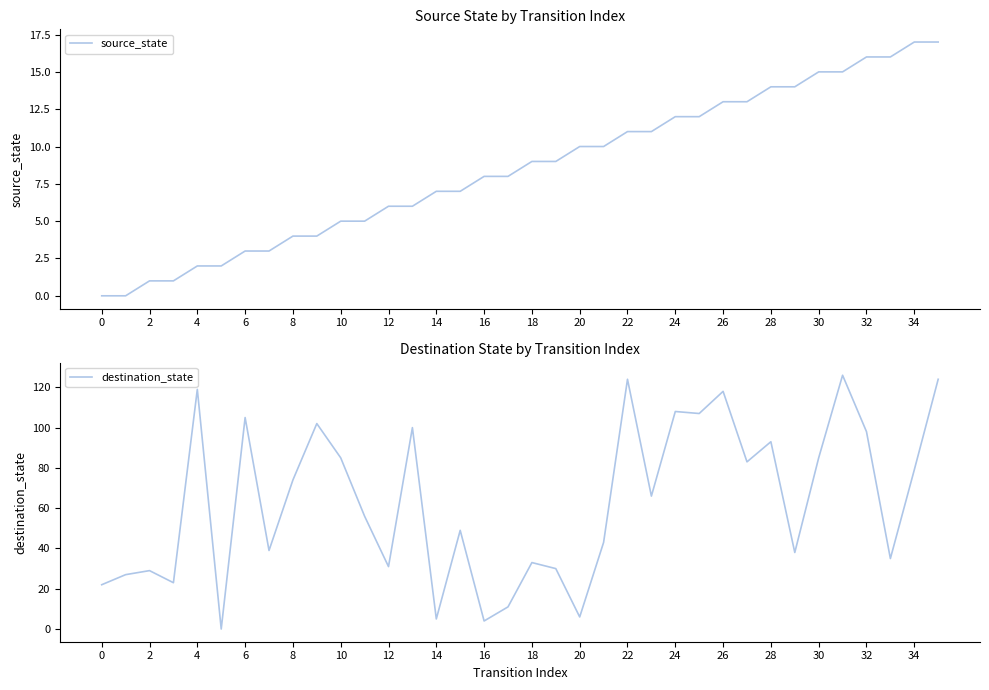

Which category has the highest value across all series?

31